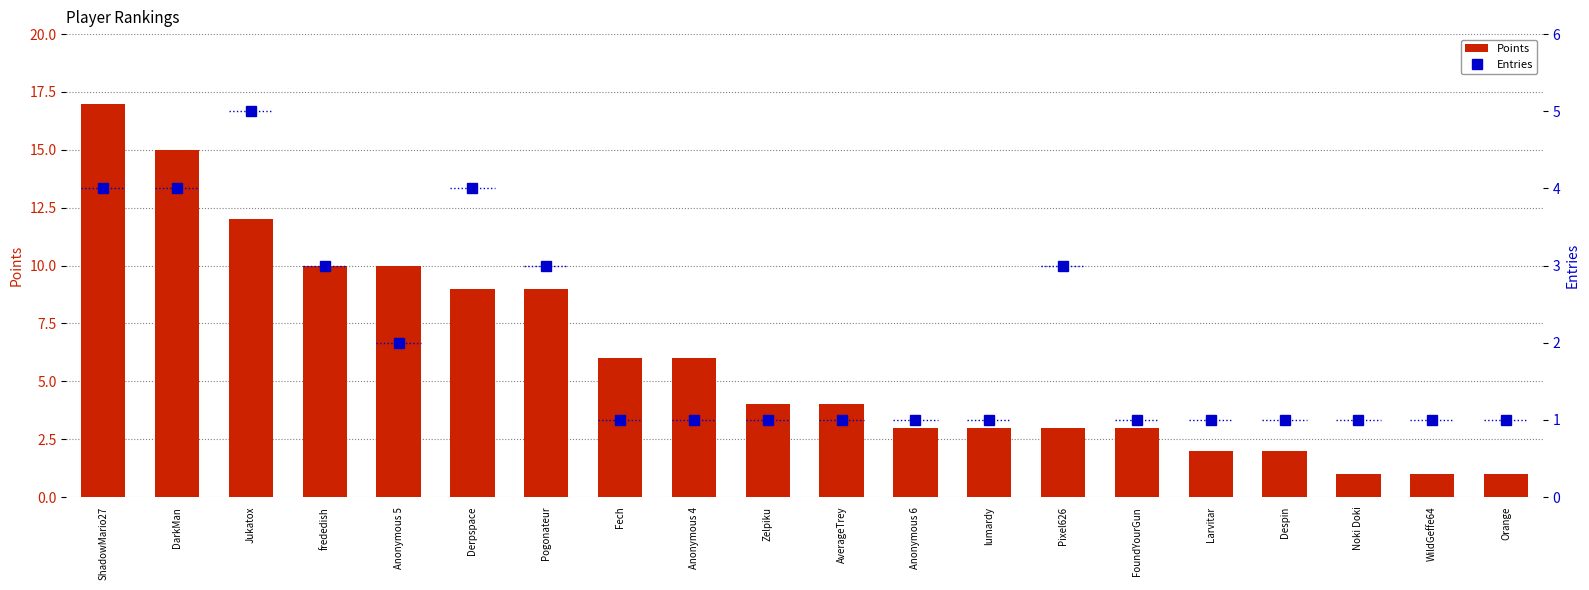

How many values in the Points series exceed 4?

9